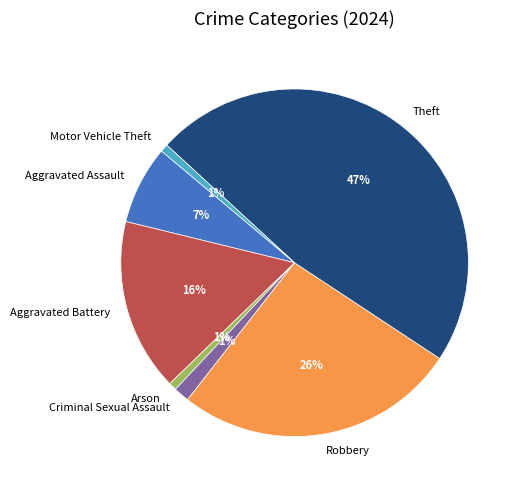

Do Motor Vehicle Theft and Robbery together represent more than half of the pie?

No